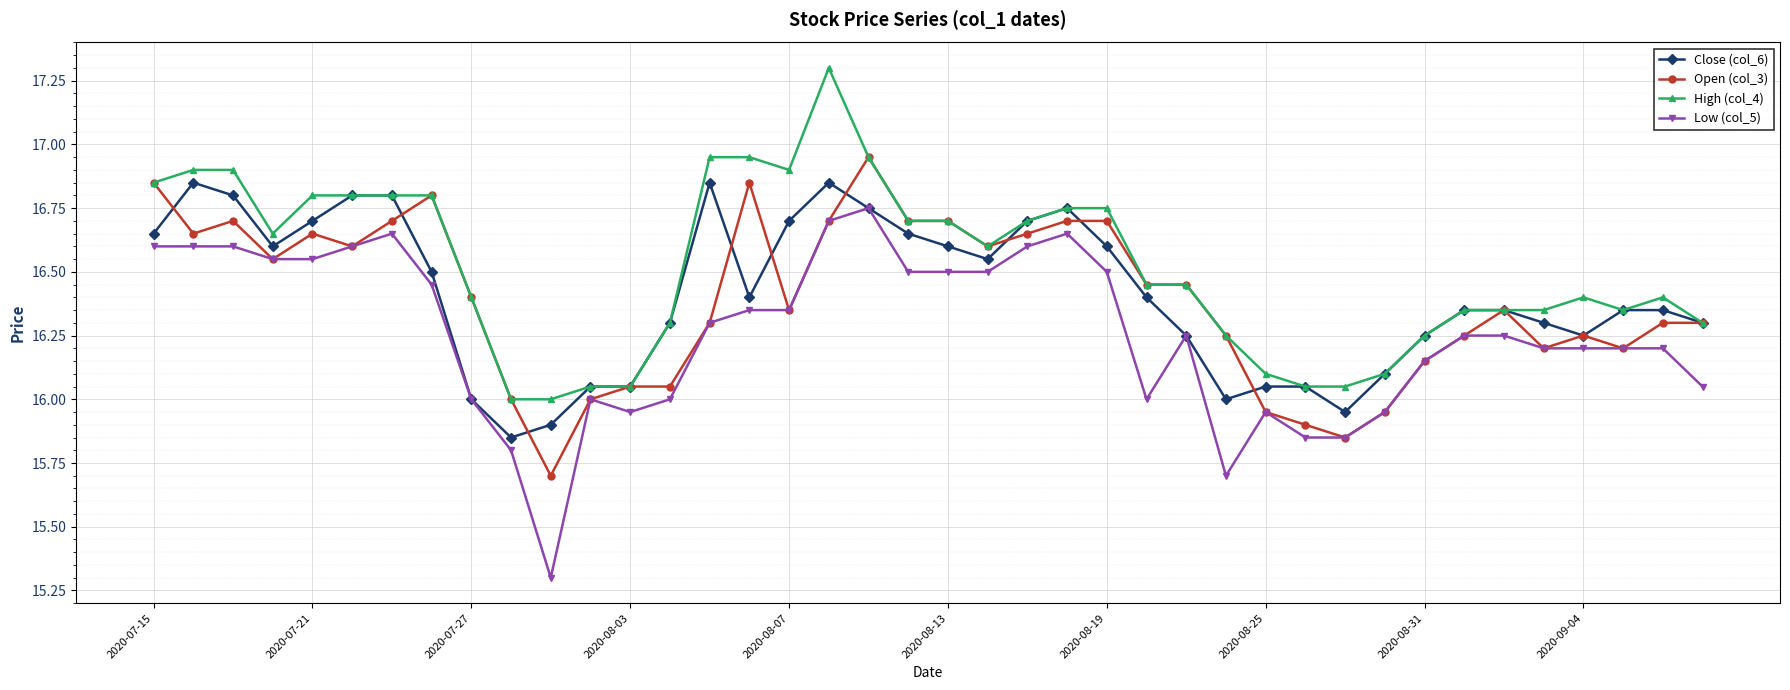

What is the maximum value shown in the chart?

17.3